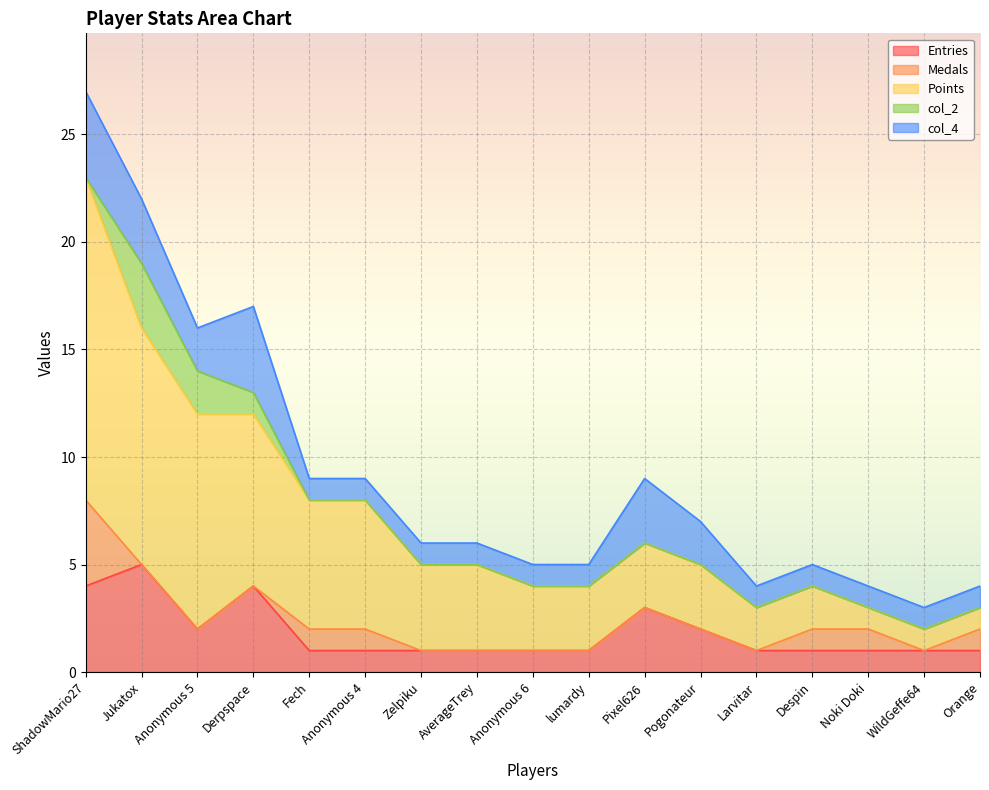

Where is col_2 nearest to the value 1?

Derpspace